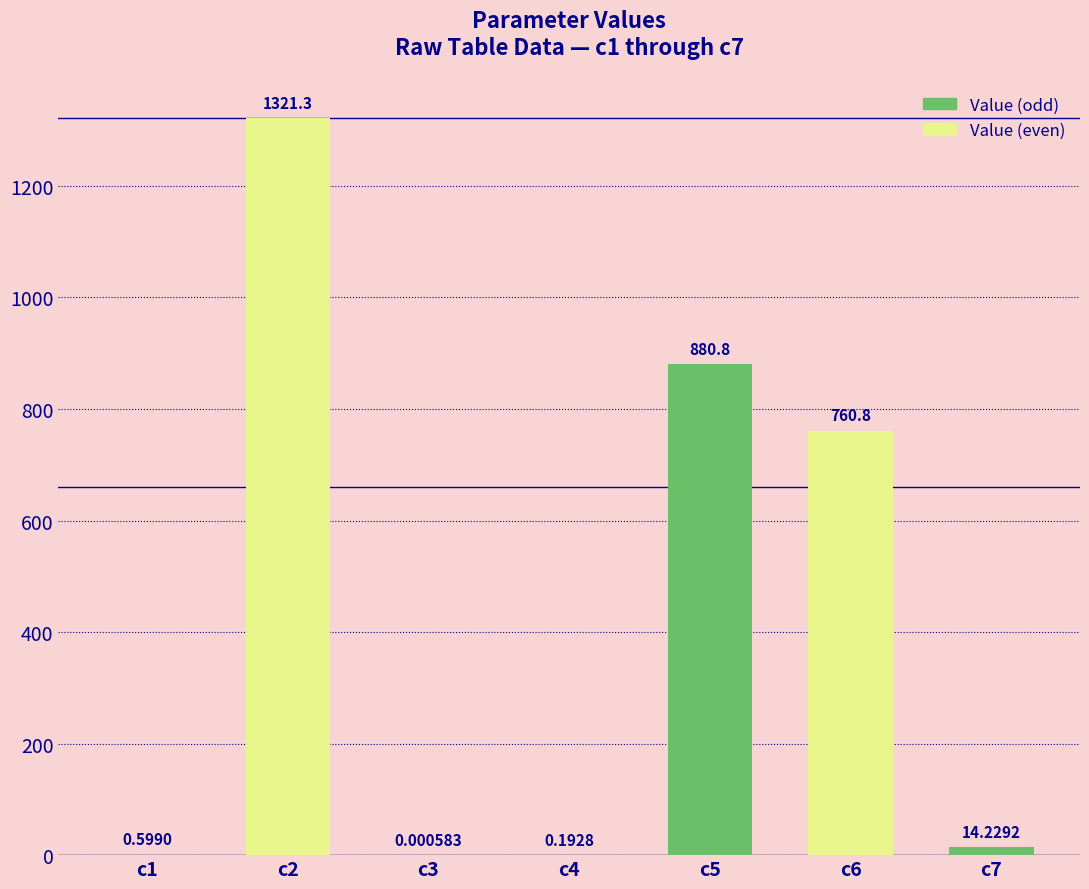

What is the change in value from c1 to c7?

+13.6